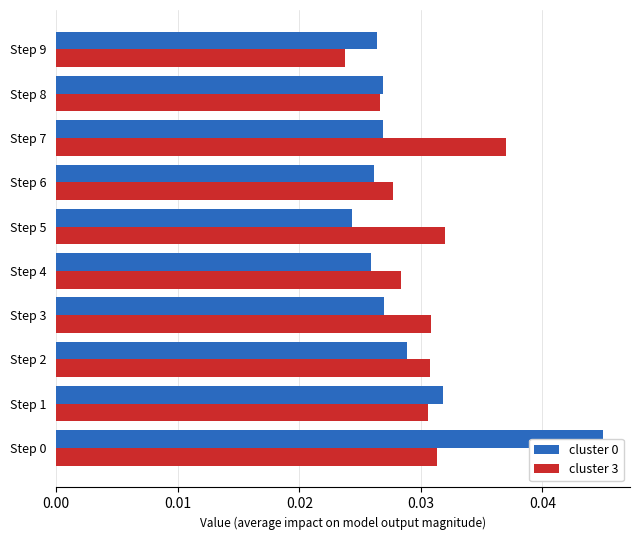

Rank the series at Step 3 from lowest to highest value.

cluster 0, cluster 3